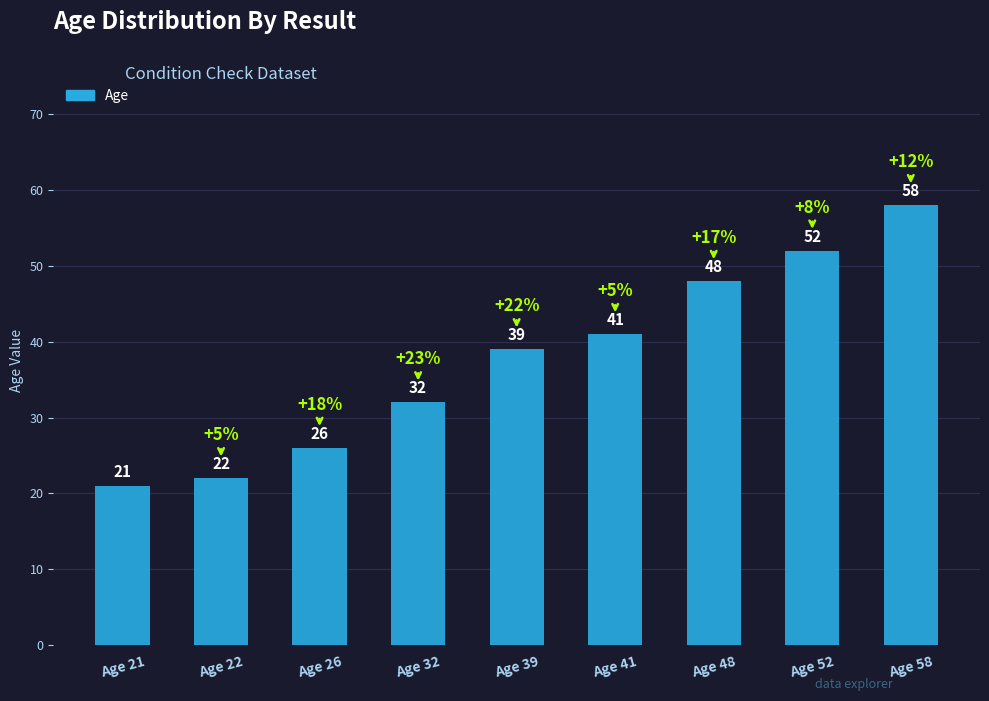

How many data points does each series have?

9